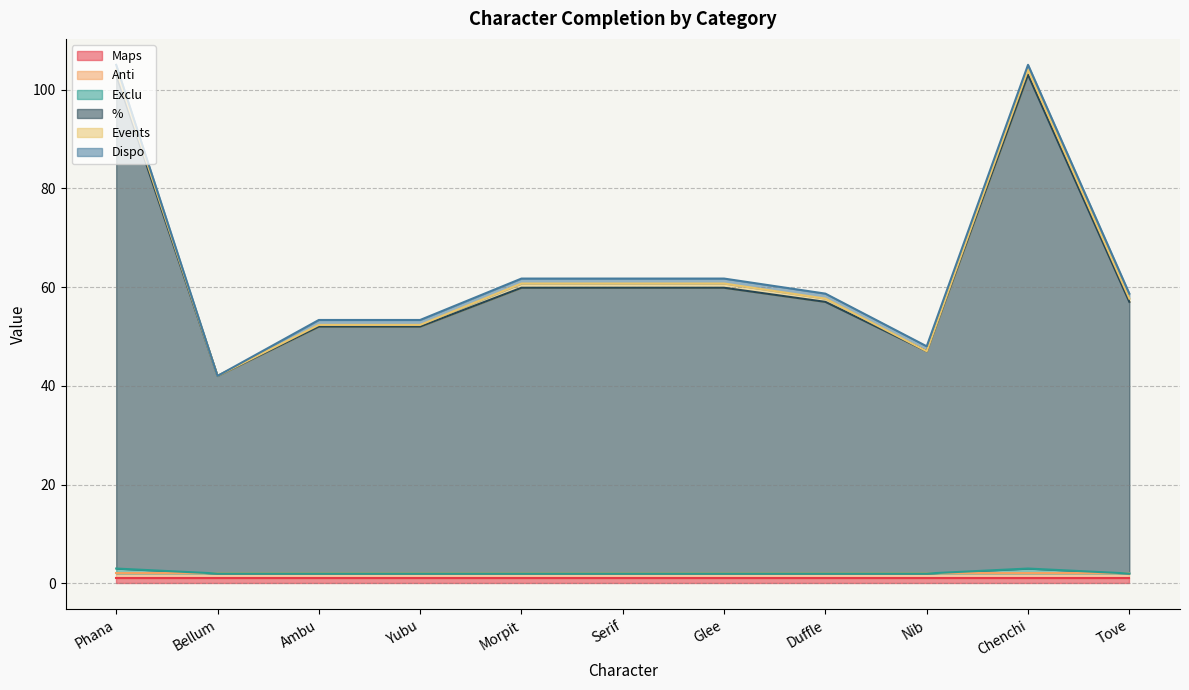

What is the difference between the highest and lowest values at Serif?

57.9